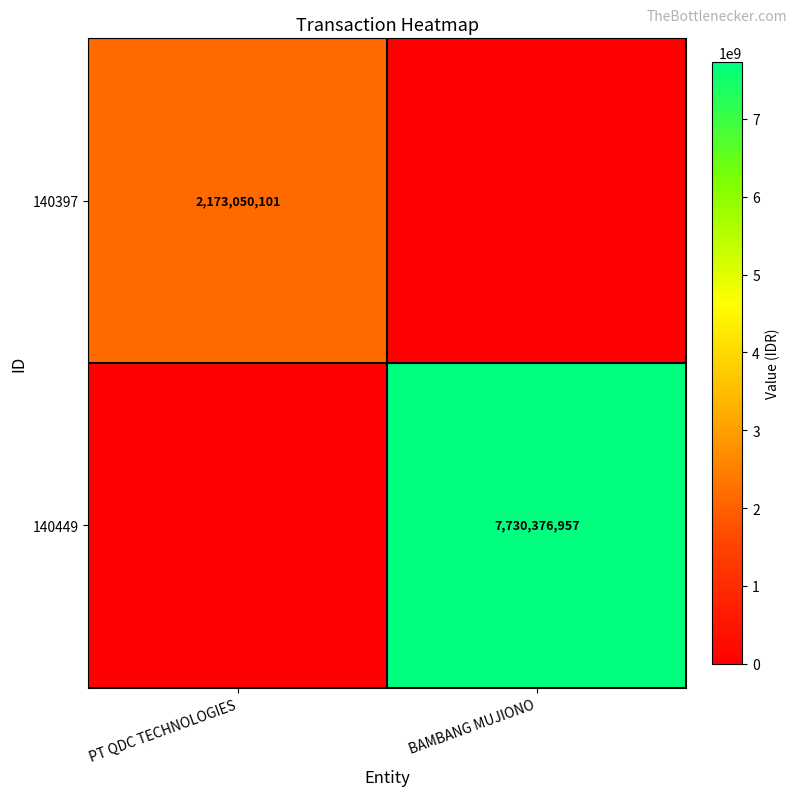

Is it true that 140449 equals 5022697986 at BAMBANG MUJIONO?

False